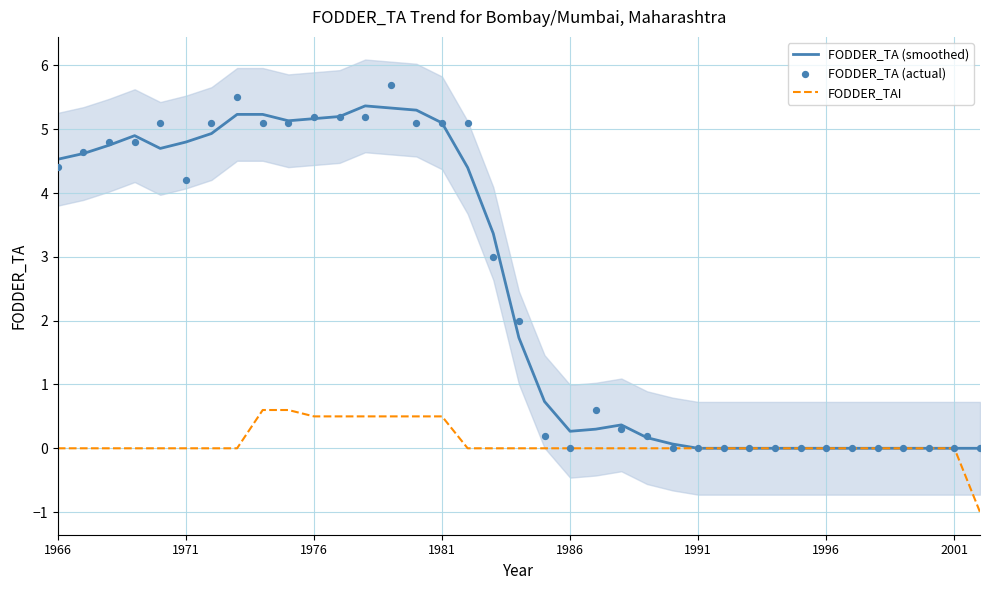

Which series has the largest Y range (max minus min)?

FODDER_TA (actual)